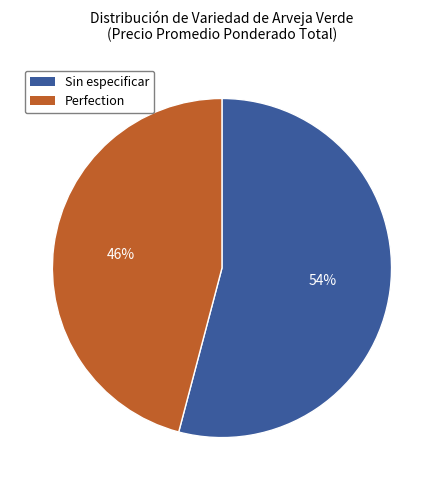

Does Sin especificar represent more than half of the total?

Yes